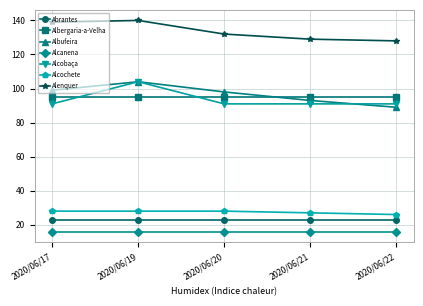

What is the sum of the Alenquer values at 2020/06/21 and 2020/06/20?

261